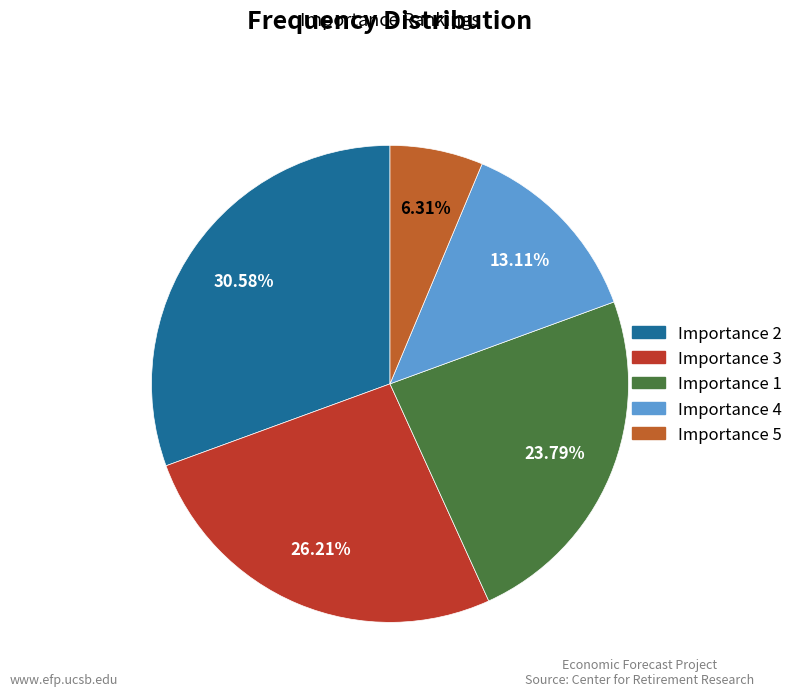

Is there any slice that represents more than half of the pie?

No